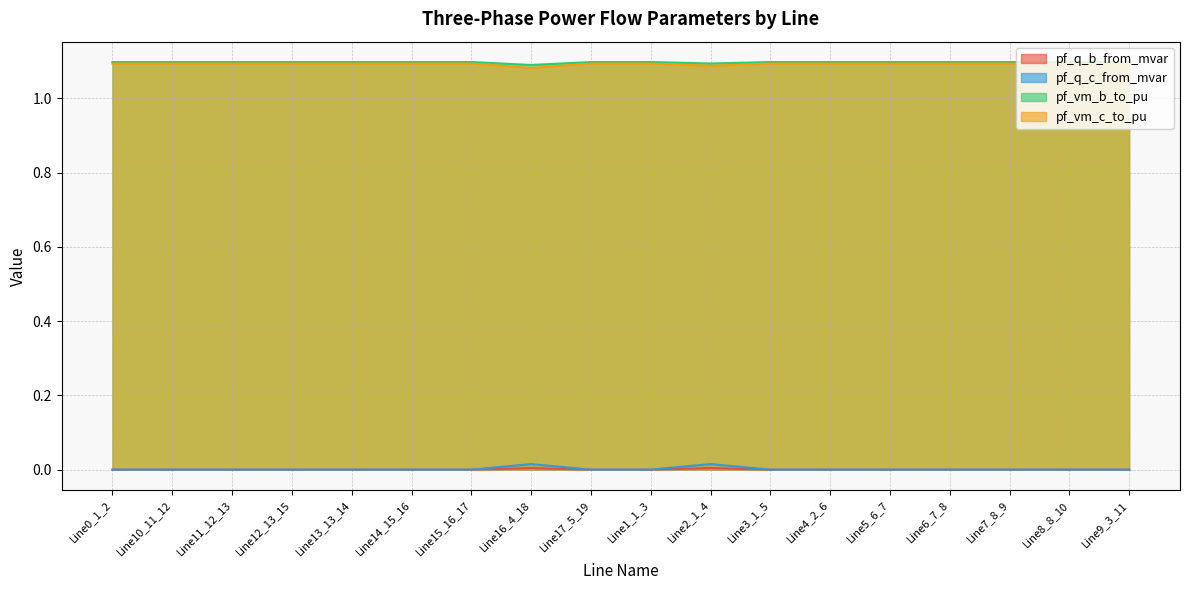

What is the spread (max minus min) of values at Line11_12_13?

1.1